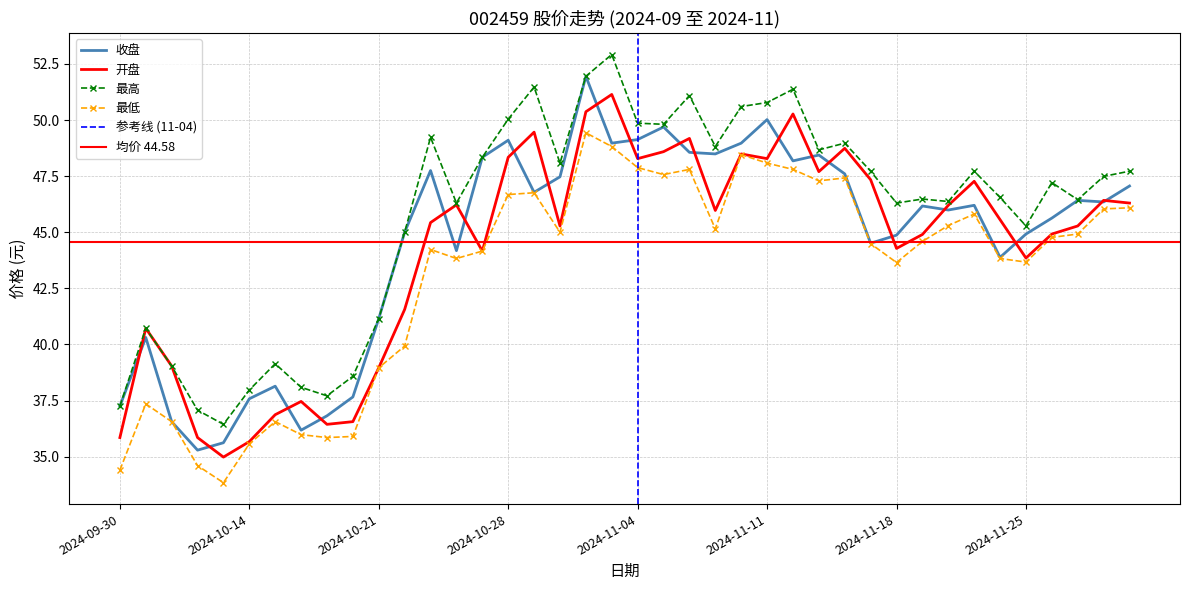

What is the value of the 开盘 point at the 2nd from the left?

40.7